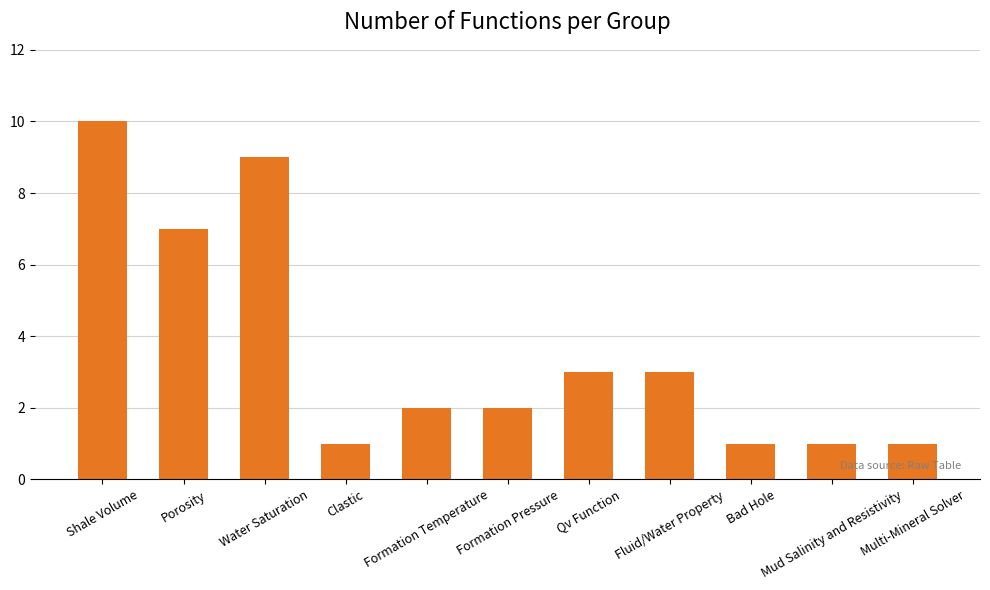

What is the maximum value shown in the chart?

10